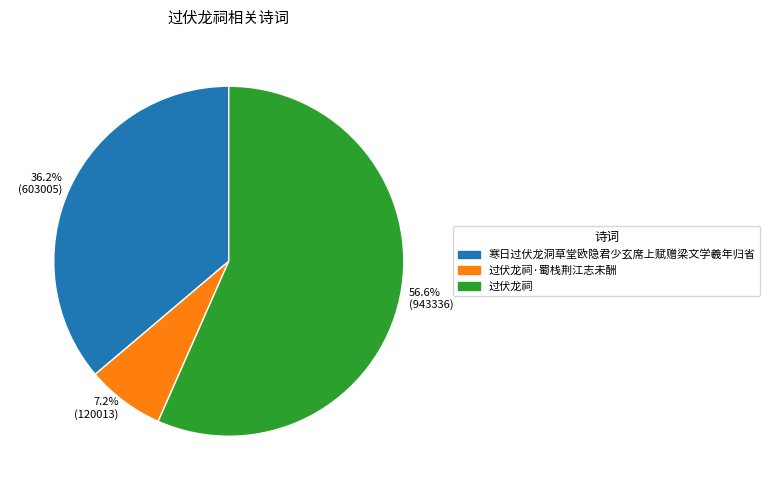

What percentage is NOT represented by 寒日过伏龙洞草堂欧隐君少玄席上赋赠梁文学羲年归省?

63.8%